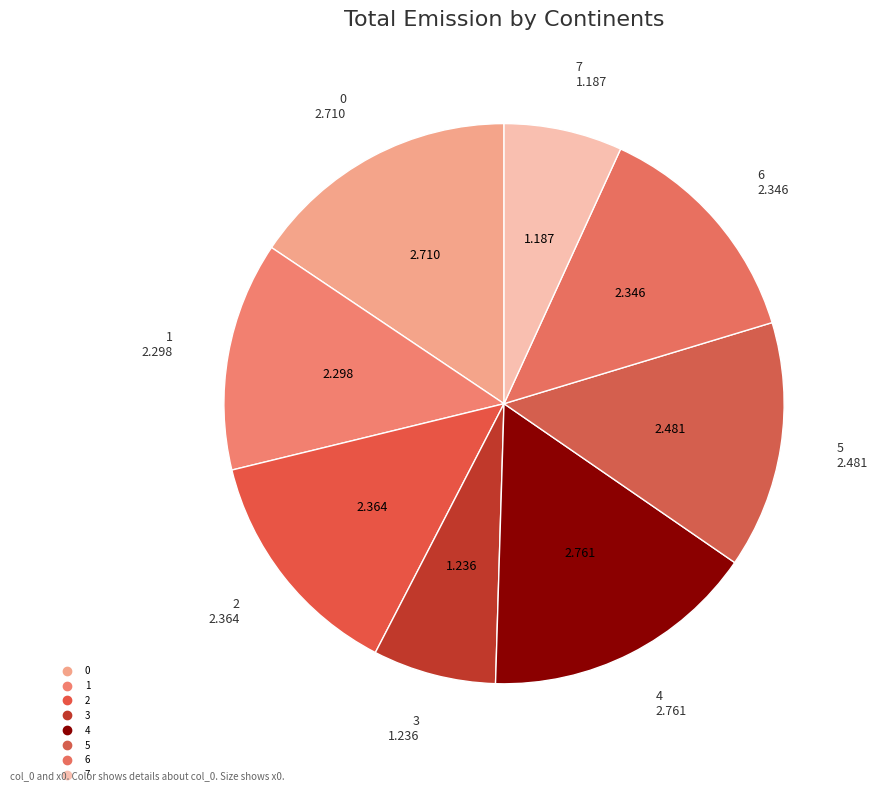

Count the number of slices in the pie.

8